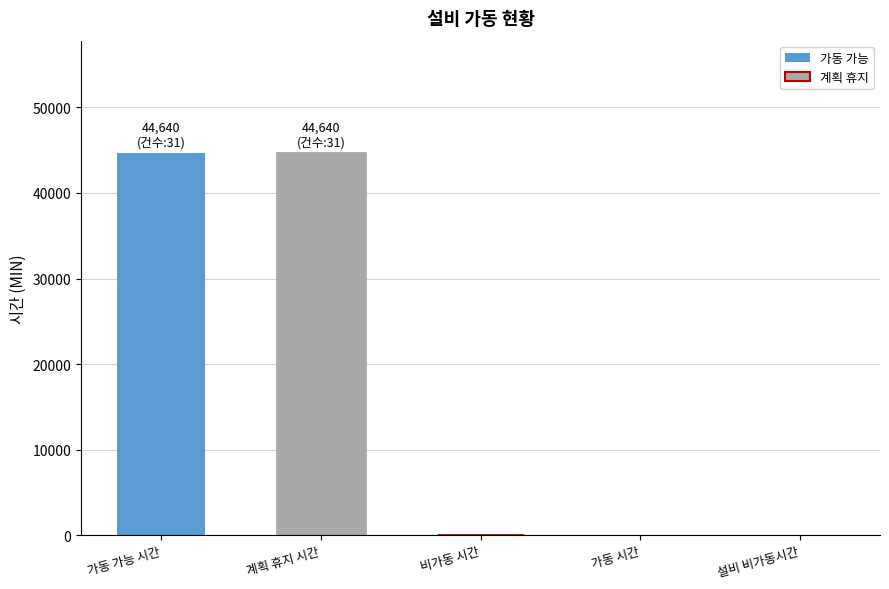

What is the sum of all values?

89280